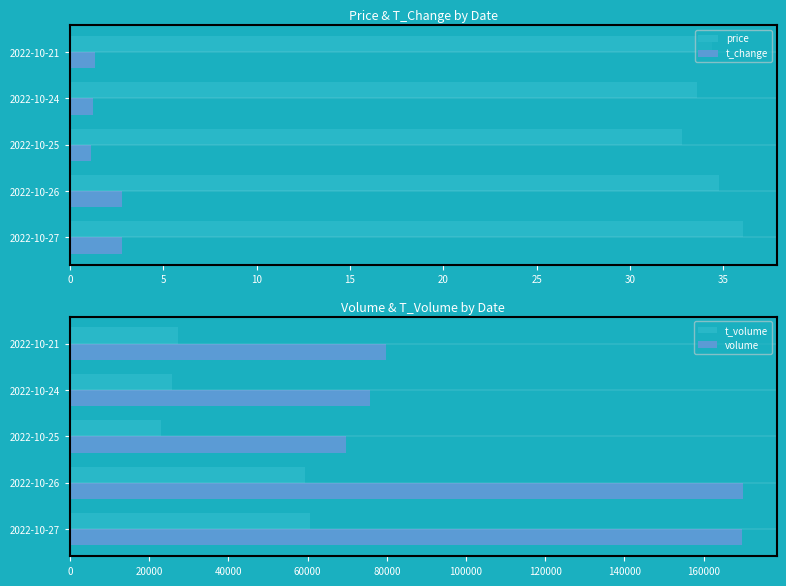

What are all the series names shown in the legend?

price, t_change, t_volume, volume